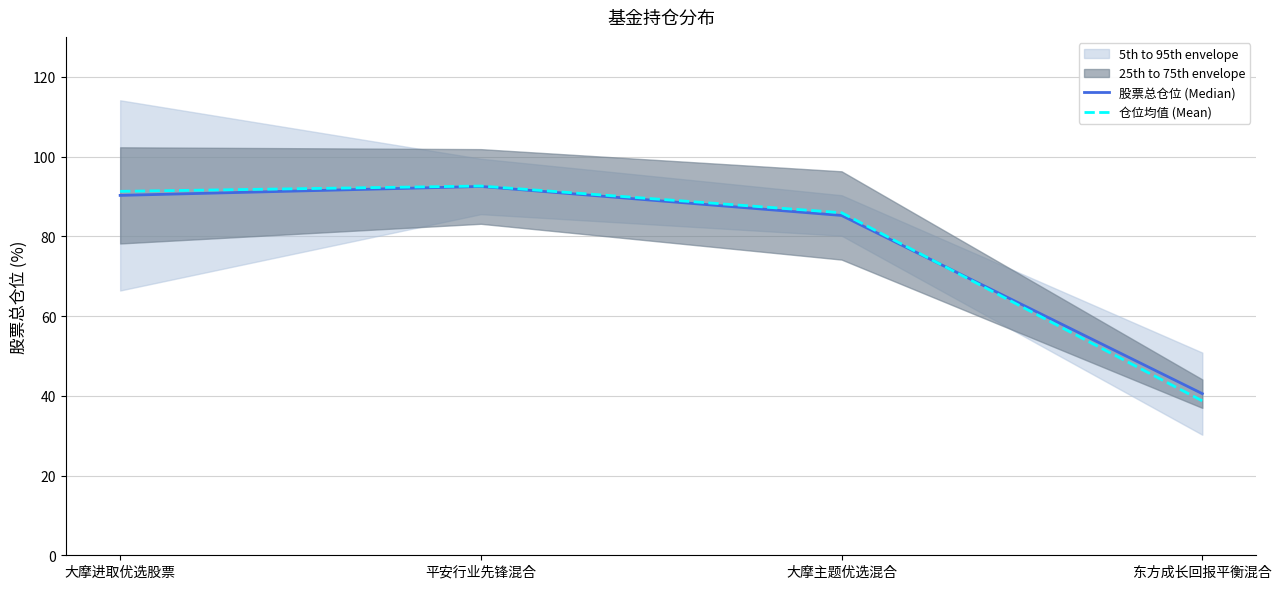

Which has a higher value, 大摩进取优选股票 or 东方成长回报平衡混合?

大摩进取优选股票